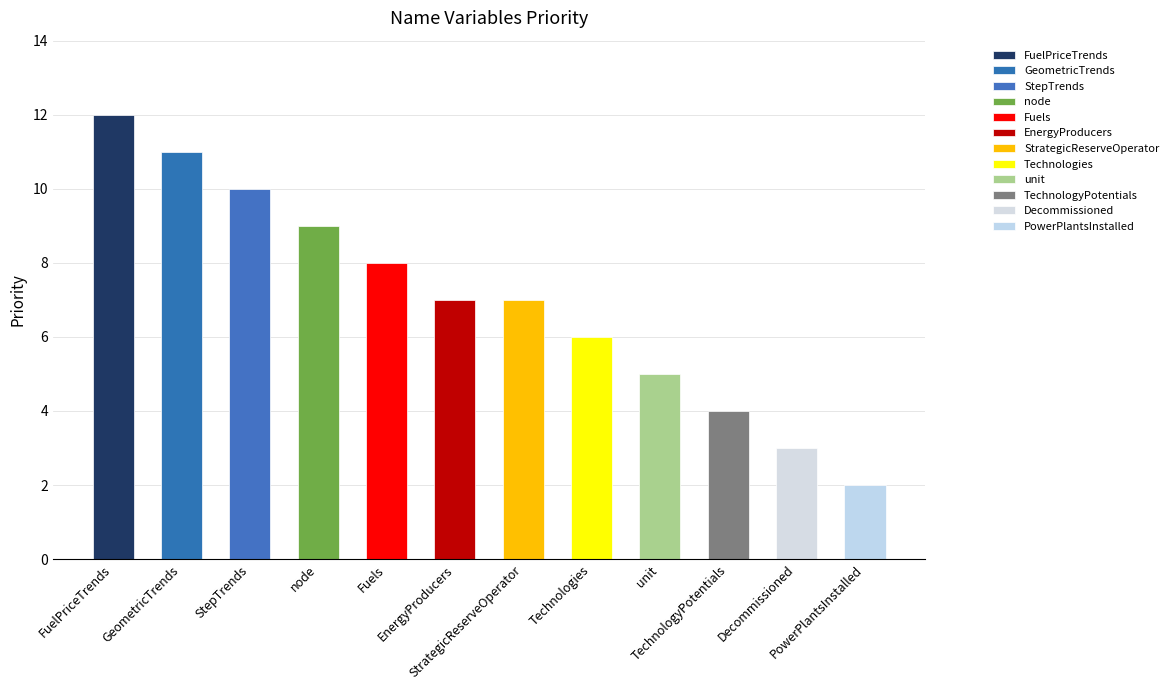

Rank the categories by value from lowest to highest.

PowerPlantsInstalled, Decommissioned, TechnologyPotentials, unit, Technologies, EnergyProducers, StrategicReserveOperator, Fuels, node, StepTrends, GeometricTrends, FuelPriceTrends